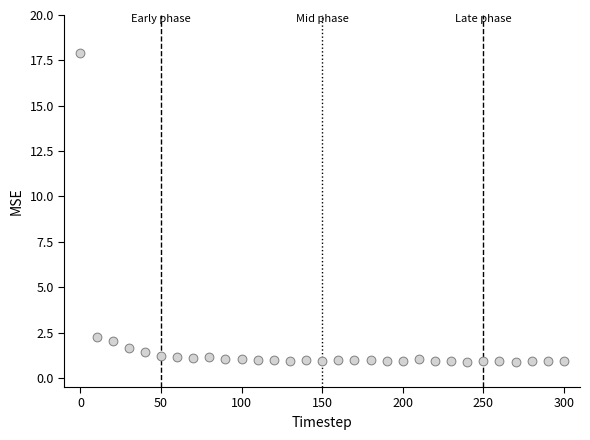

What is the range of X values (max minus min)?

300.0